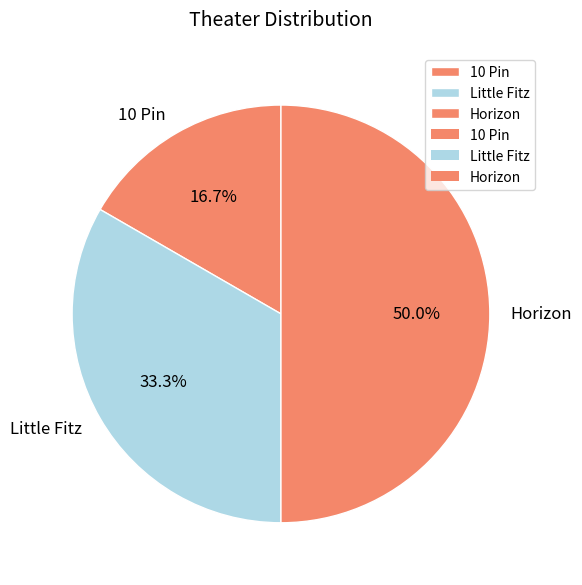

To the nearest percent, what is the average slice percentage?

33%